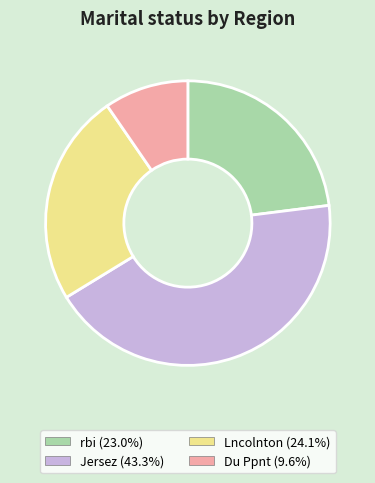

Is it true that Lncolnton is 24% of the pie?

True